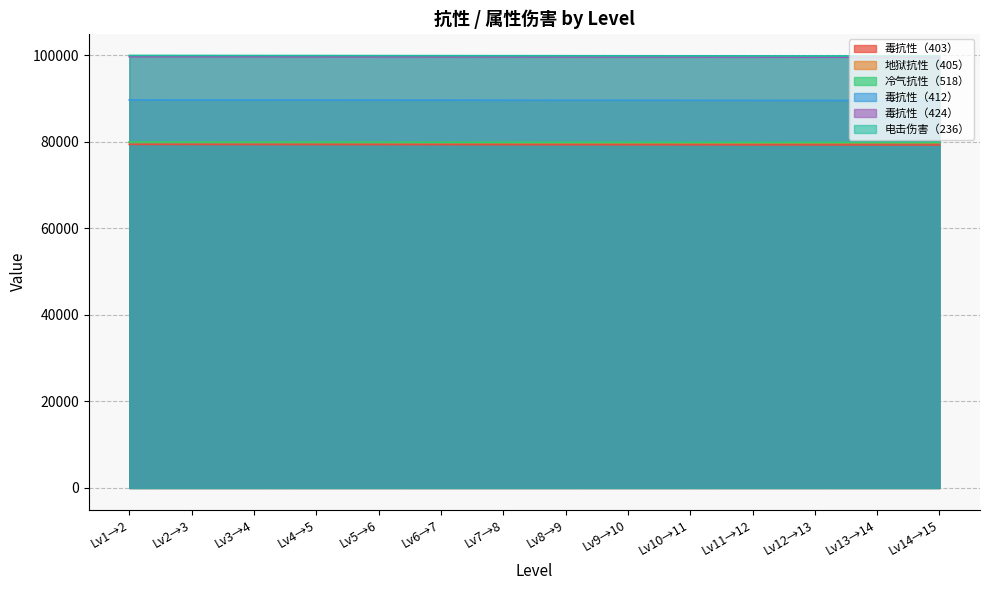

True or false: 电击伤害（236） and 地狱抗性（405） cross at least once.

False